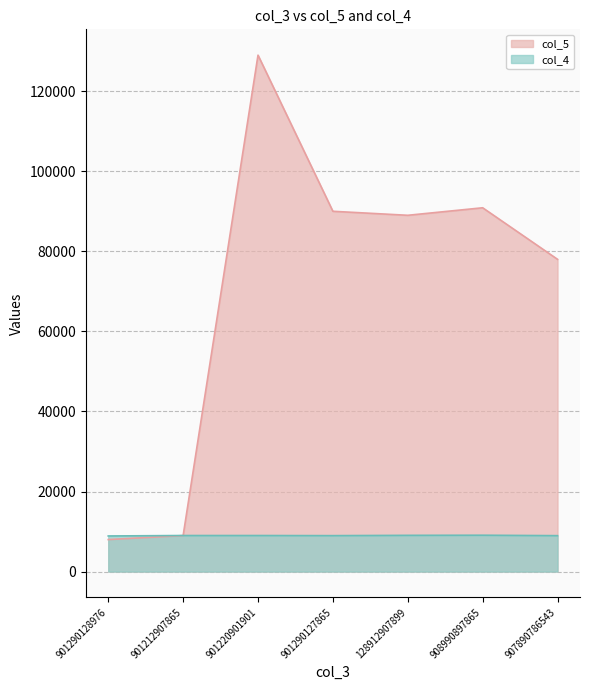

True or false: col_4 has a value of 8901 at 901290128976.

True